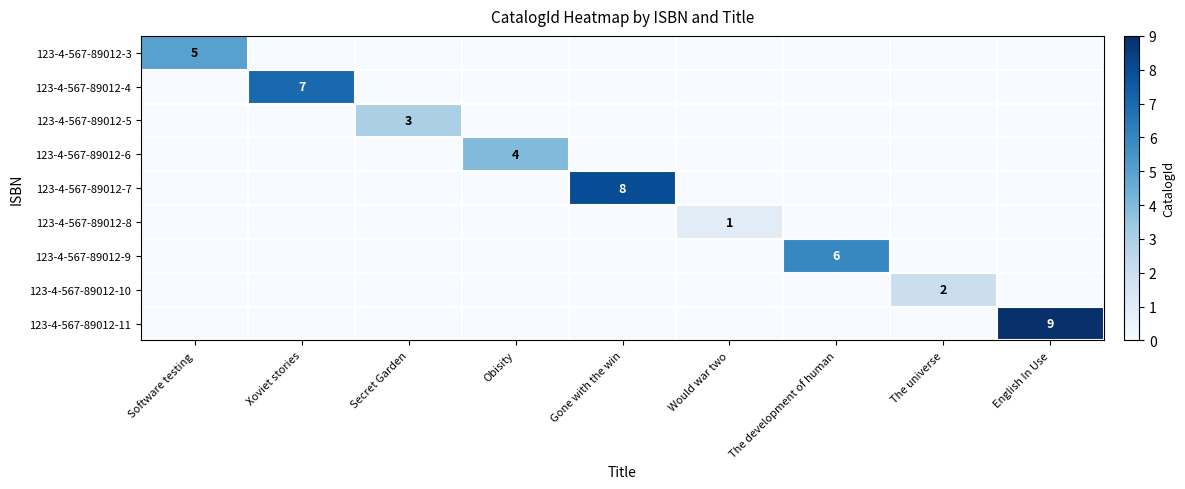

The 123-4-567-89012-11 series shows 9 at English In Use. True or false?

True